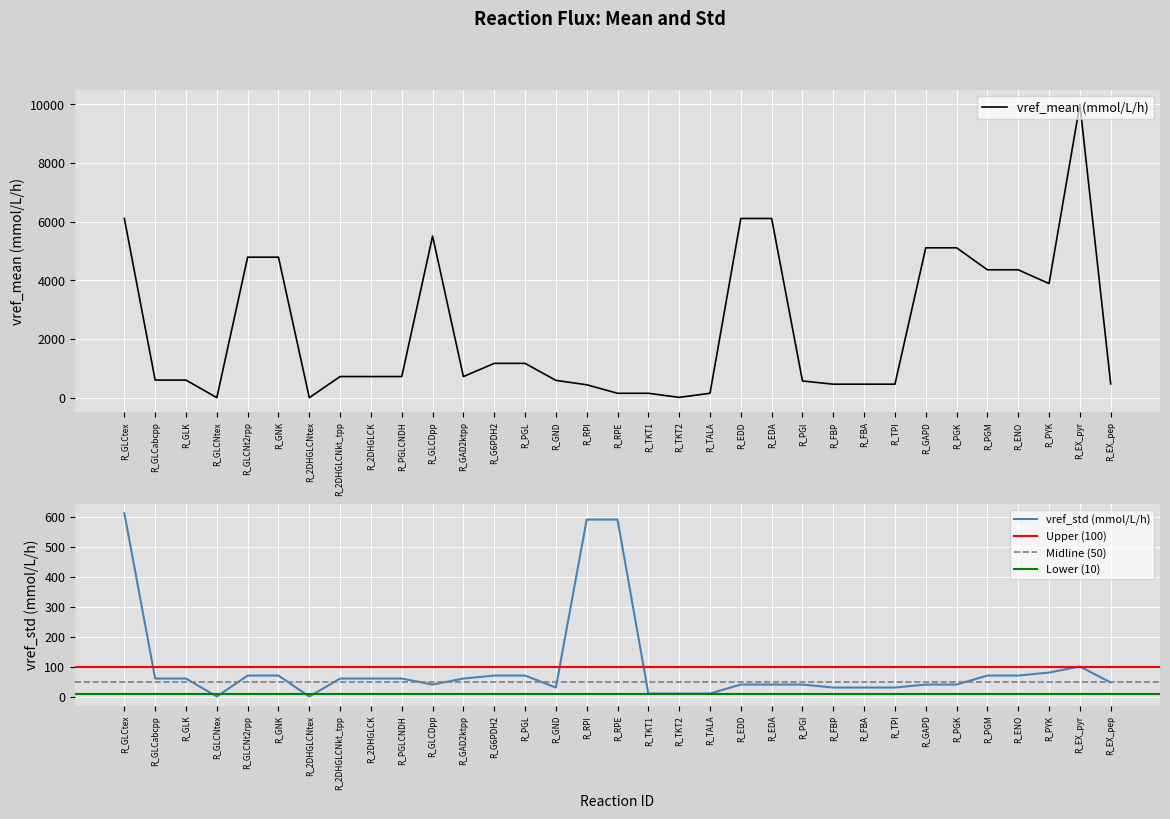

Is this an area chart (filled region under the line)?

No